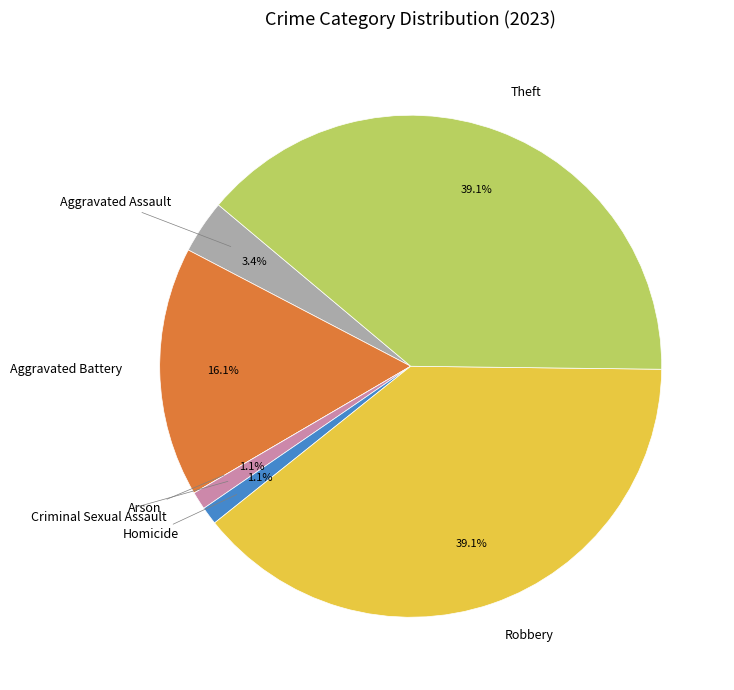

Is there a majority slice in this chart?

No